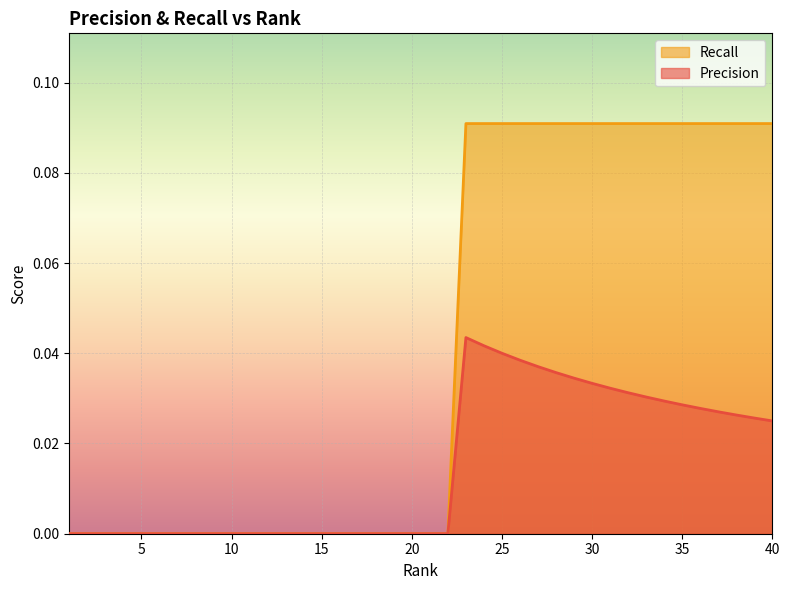

At which category is the sum across all series the highest?

23